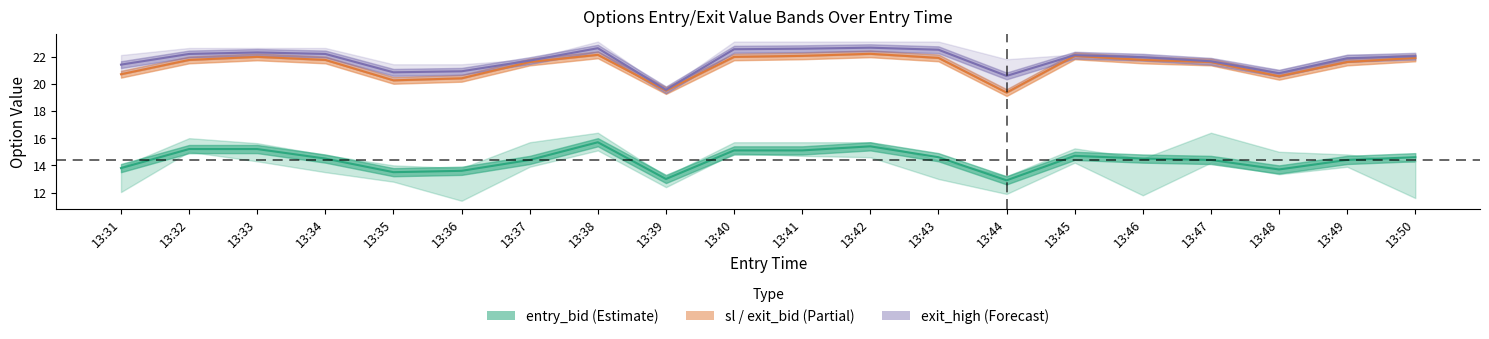

What is the difference between the highest and lowest values at 13:43?

7.9